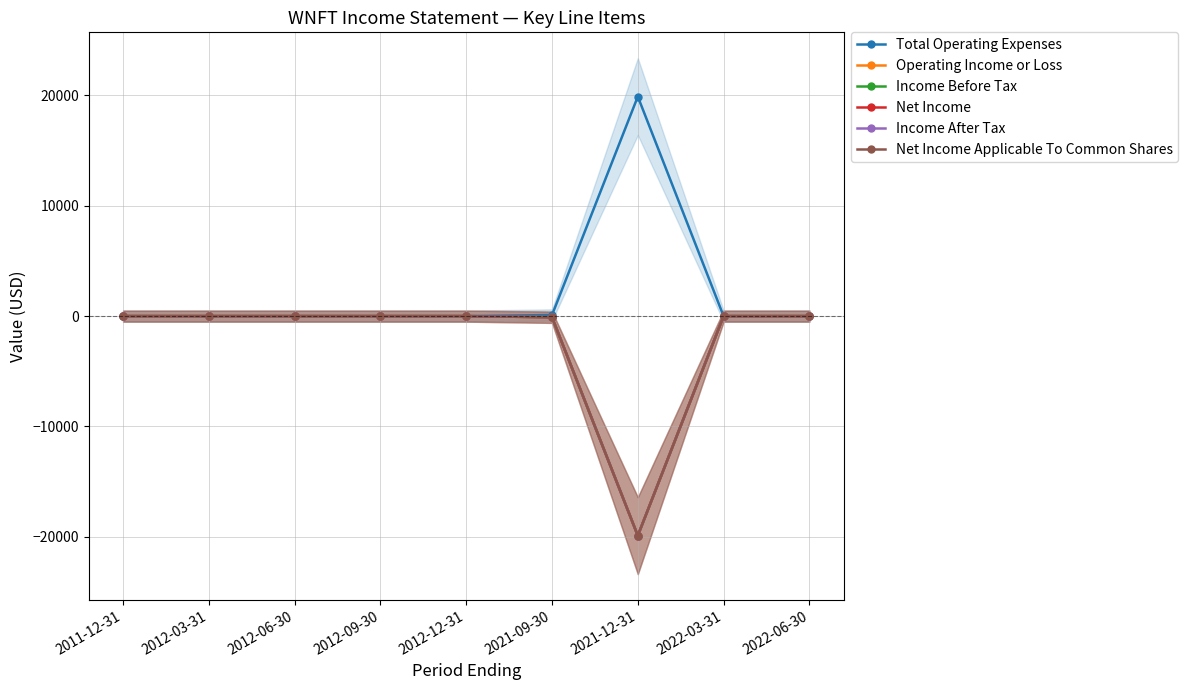

Rank the categories by Income After Tax value from highest to lowest.

2011-12-31, 2012-03-31, 2012-06-30, 2012-09-30, 2012-12-31, 2022-03-31, 2022-06-30, 2021-09-30, 2021-12-31